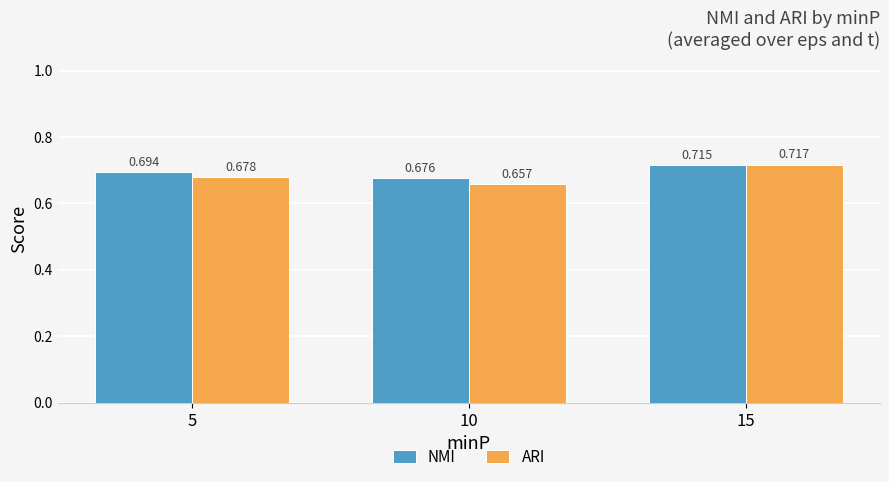

Which series has the largest range (max minus min)?

ARI